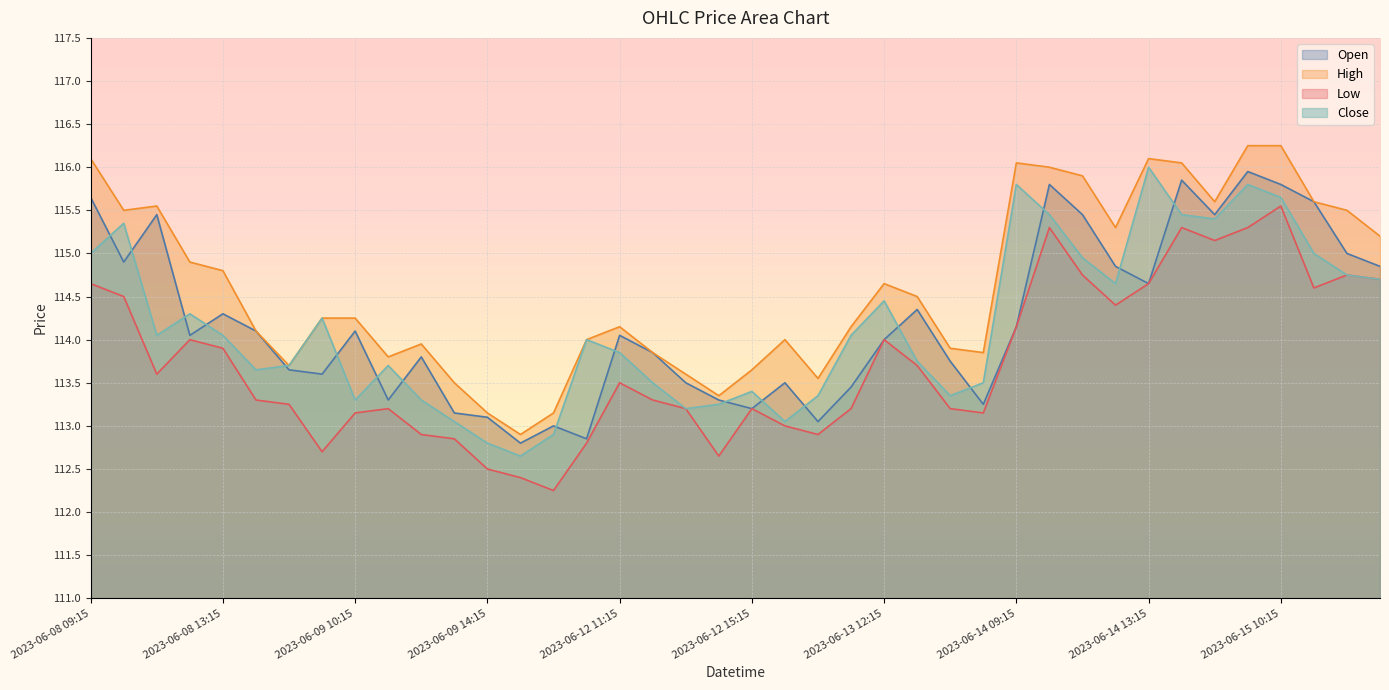

Where is Close nearest to the value 114?

2023-06-12 10:15